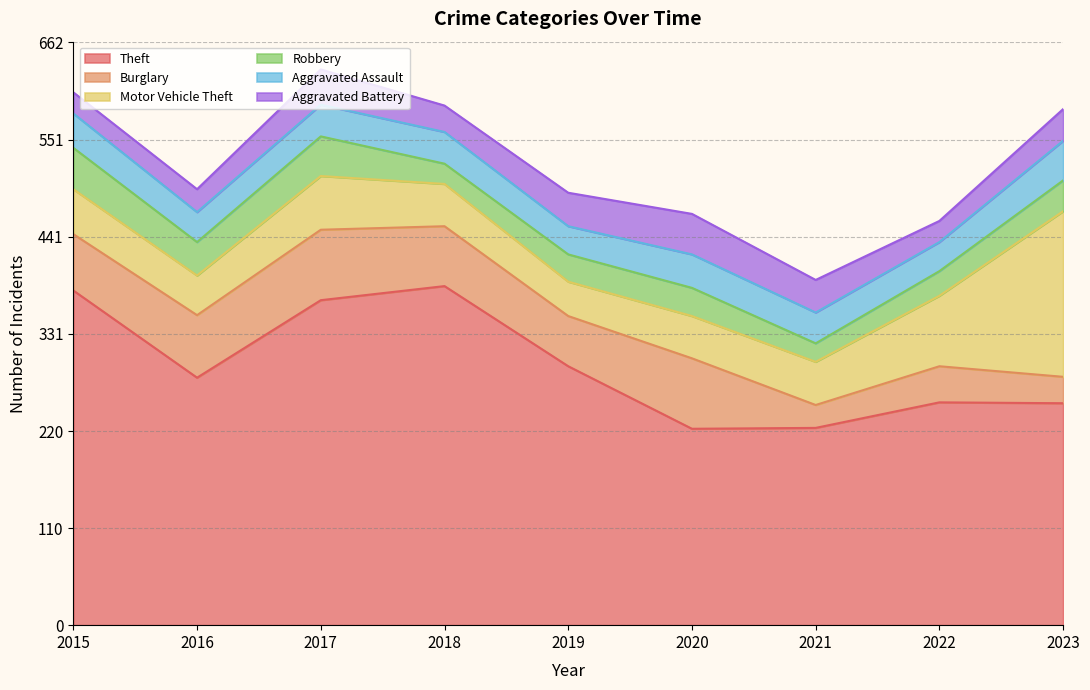

Which category has the highest value across all series?

2018